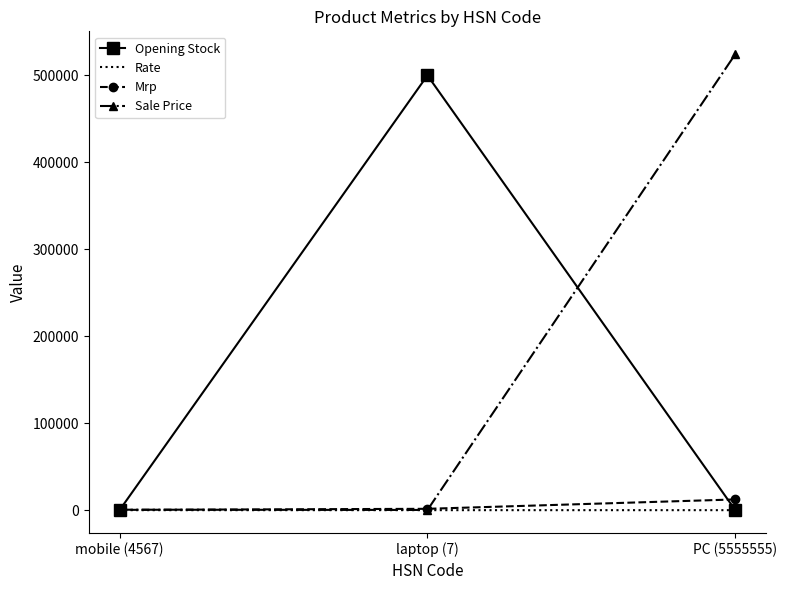

What position from the left is mobile (4567)?

1